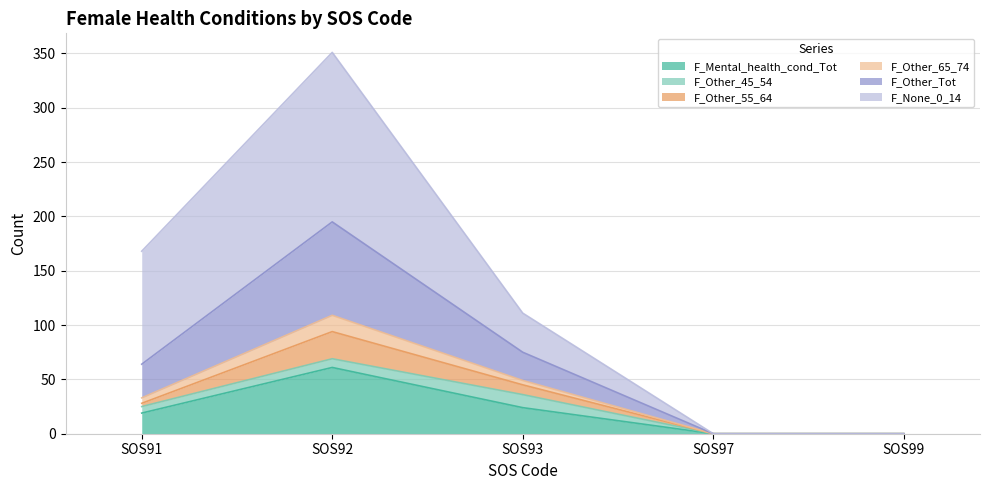

What is the maximum value for F_Mental_health_cond_Tot?

61